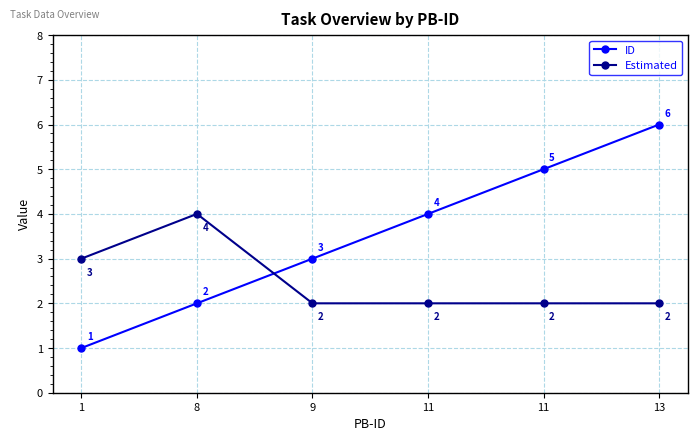

Count the number of data series in this chart.

2